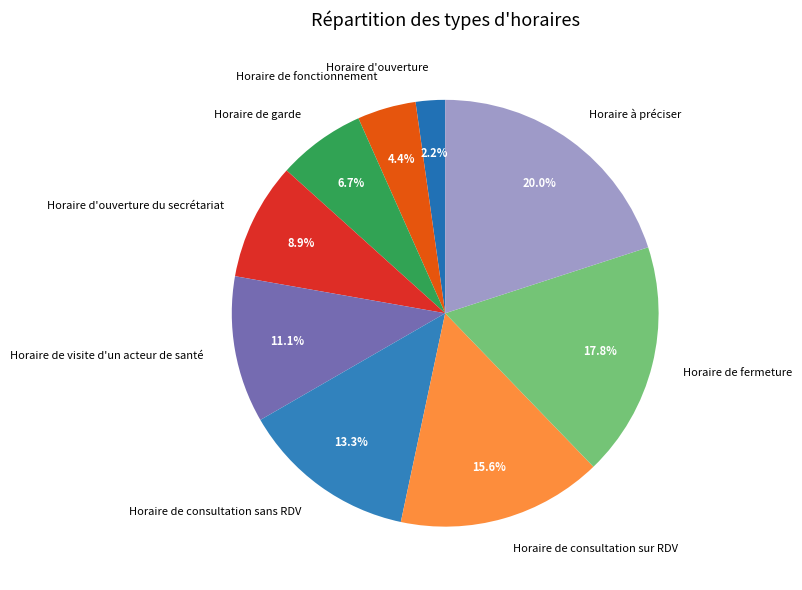

Is it true that Horaire à préciser is 20% of the pie?

True